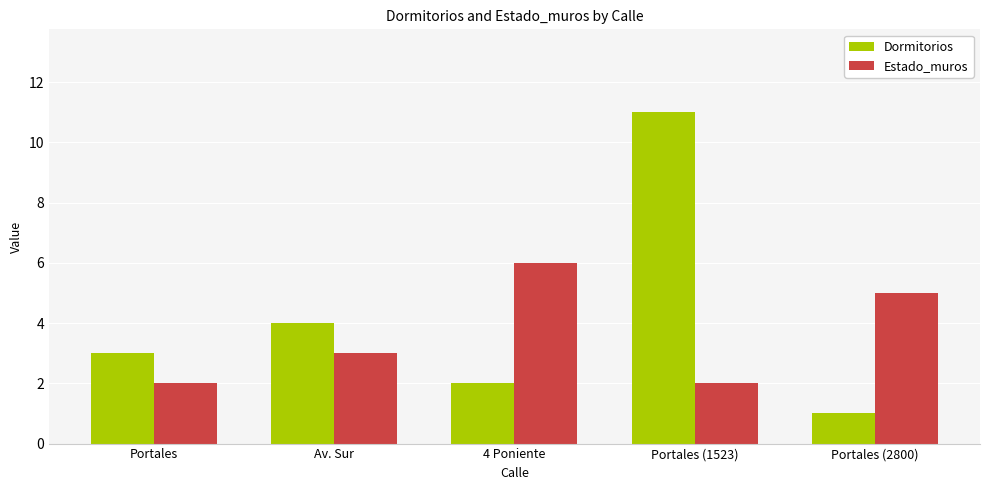

Reading left to right, extract all data points from this chart.

Dormitorios: Portales=3	Av. Sur=4	4 Poniente=2	Portales (1523)=11	Portales (2800)=1
Estado_muros: Portales=2	Av. Sur=3	4 Poniente=6	Portales (1523)=2	Portales (2800)=5